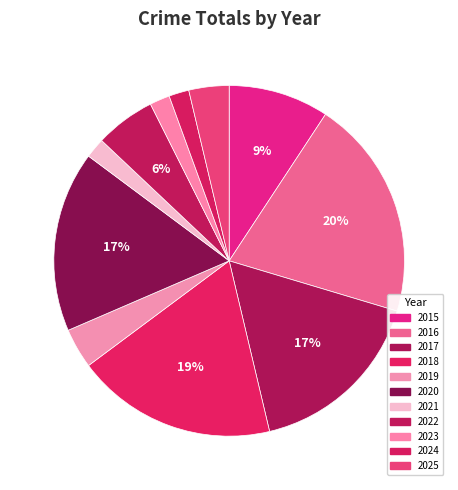

Which has a higher value, 2015 or 2019?

2015